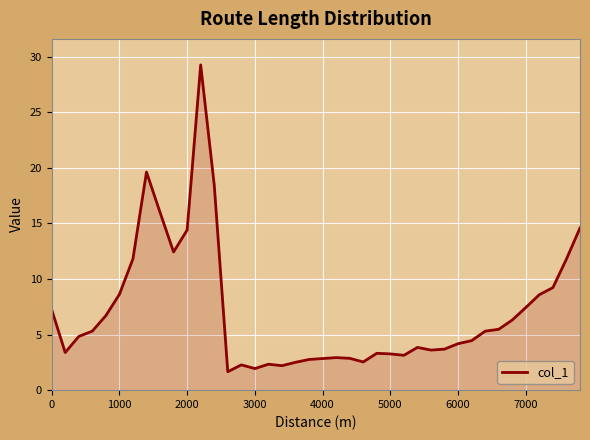

What is the sum of all values?

283.2